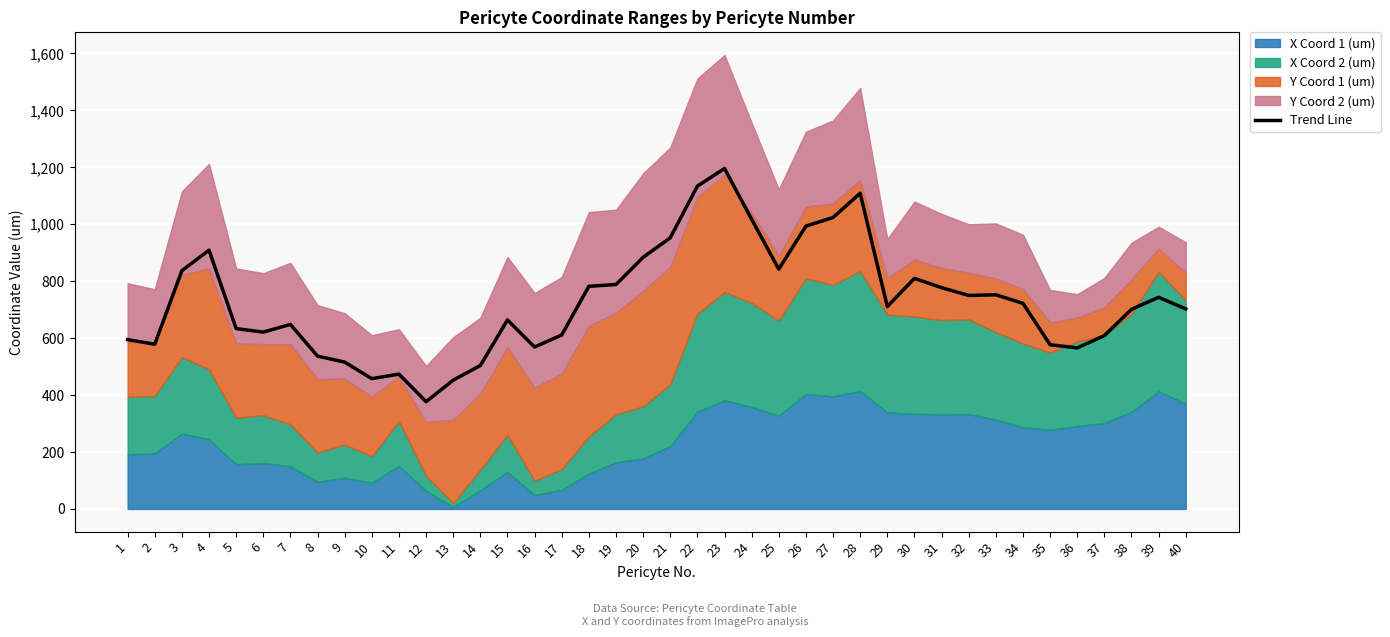

The value at 24 is 666.7. True or false?

False